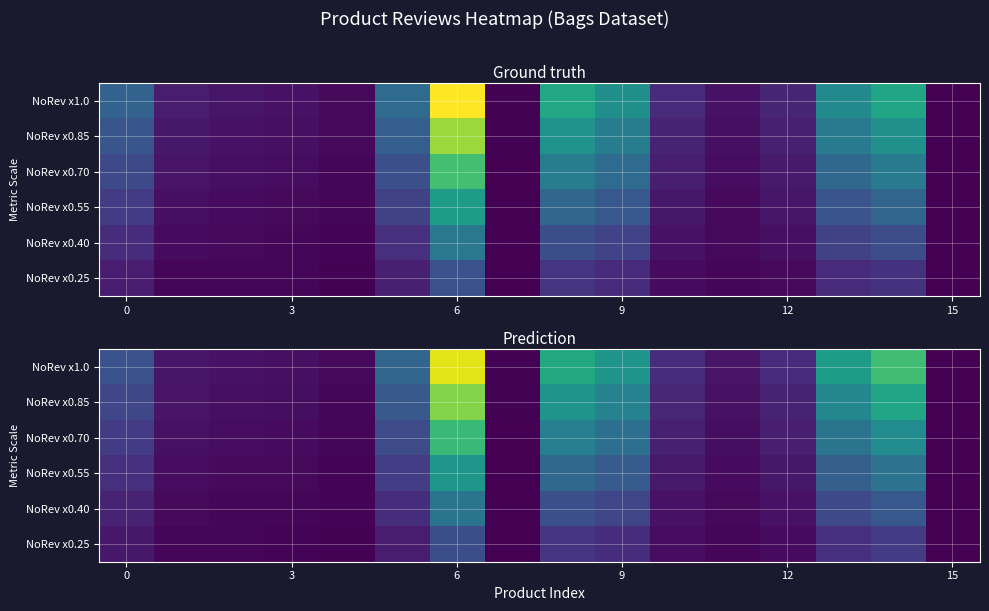

List the series in order of their peak value, highest first.

NoRev x1.0, NoRev x0.85, NoRev x0.70, NoRev x0.55, NoRev x0.40, NoRev x0.25